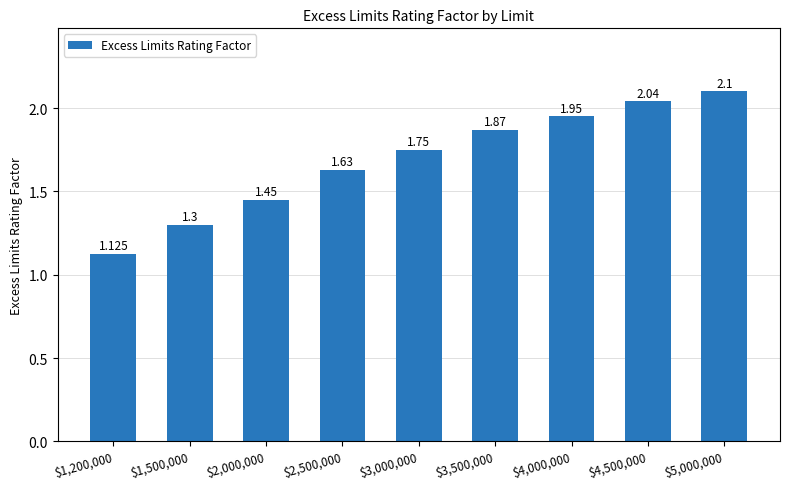

How many distinct data groups are displayed?

1